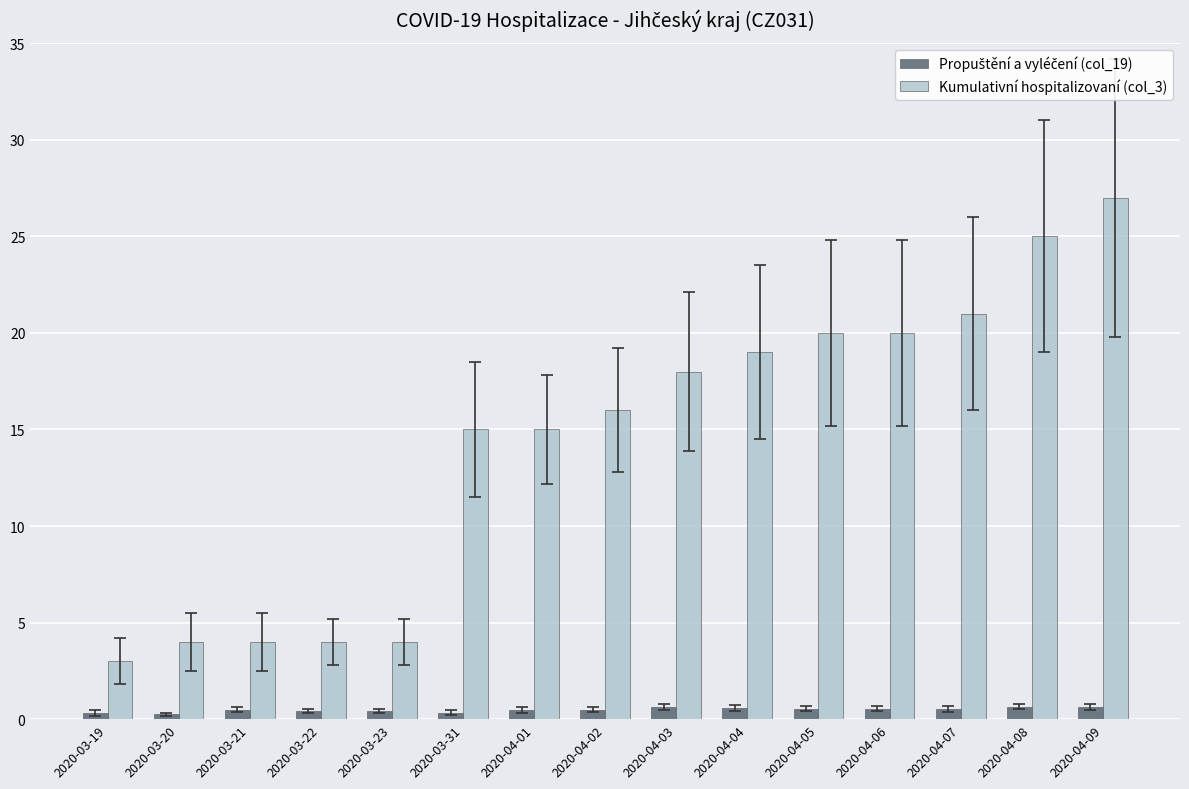

How many bars are there in each group?

2